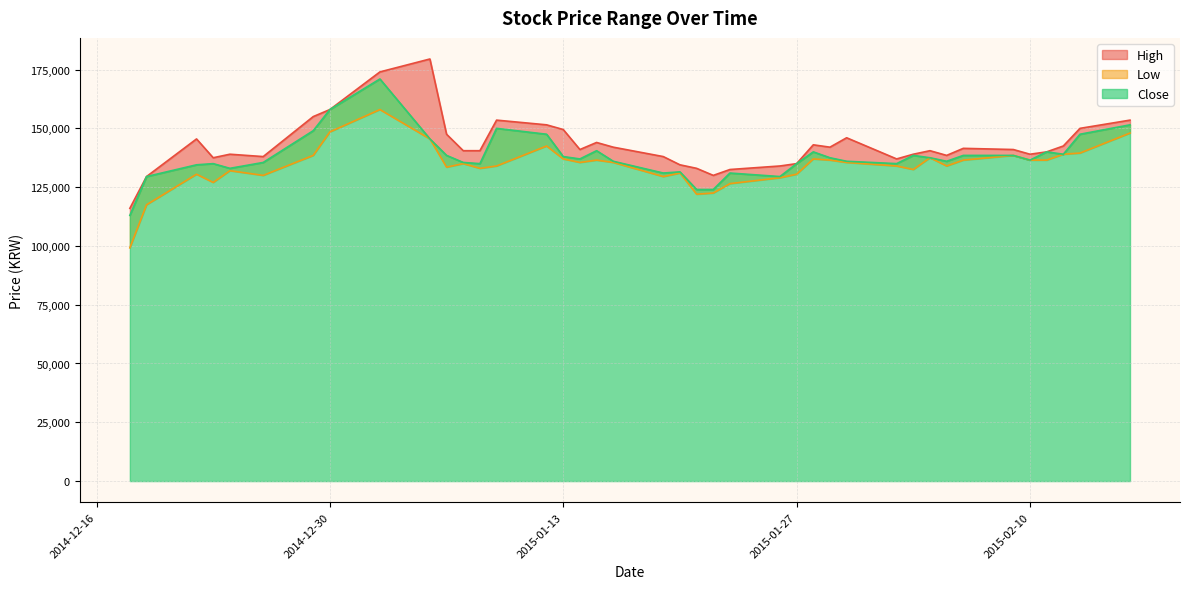

Reading right to left, list all the values displayed in this chart.

High: 153500	150000	142500	140000	139000	141000	141500	138500	140500	139000	137000	146000	142000	143000	135000	134000	132500	130000	133000	134500	138000	142000	144000	141000	149500	151500	153500	140500	140500	147500	179500	174000	158000	155000	138000	139000	137500	145500	129500	116000
Low: 148000	139500	139000	136500	136500	138500	136500	134000	137500	132500	134000	135500	136500	137000	130500	129000	126500	122500	122000	131000	129500	135500	136500	135500	137000	142500	134000	133000	135000	133500	145500	158000	148500	138500	130000	132000	127000	130500	117500	99200
Close: 151500	147500	139000	140000	136500	138500	138500	136000	137500	138500	135000	136000	137500	140000	135000	129500	131000	124000	124000	131500	131000	136000	140500	137000	138000	147500	150000	135000	135500	138500	145500	171000	158000	149000	135500	133000	135000	134500	129500	113000